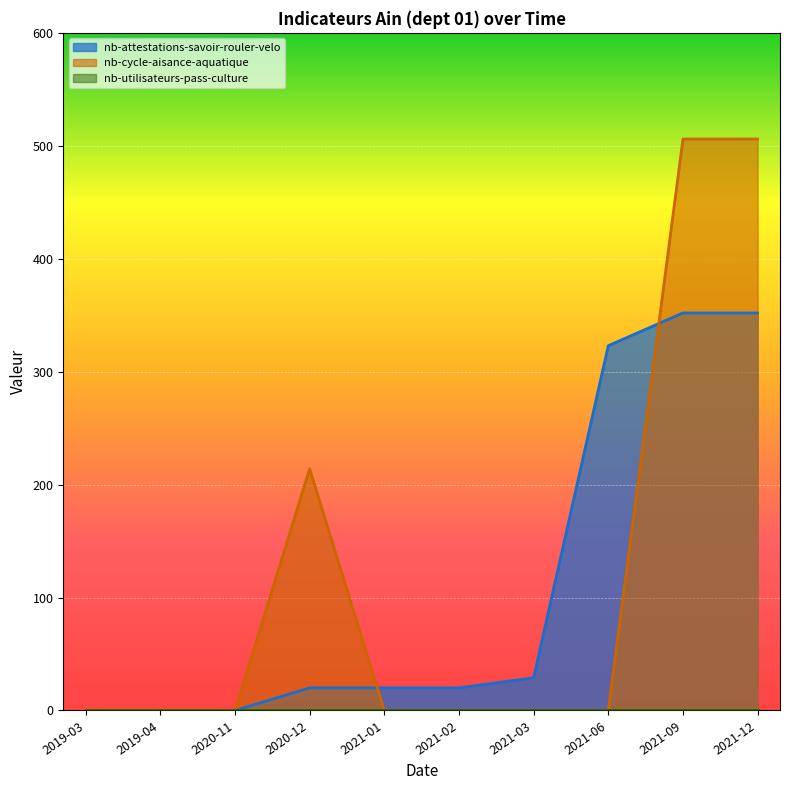

The nb-attestations-savoir-rouler-velo series shows 9 at 2021-01. True or false?

False